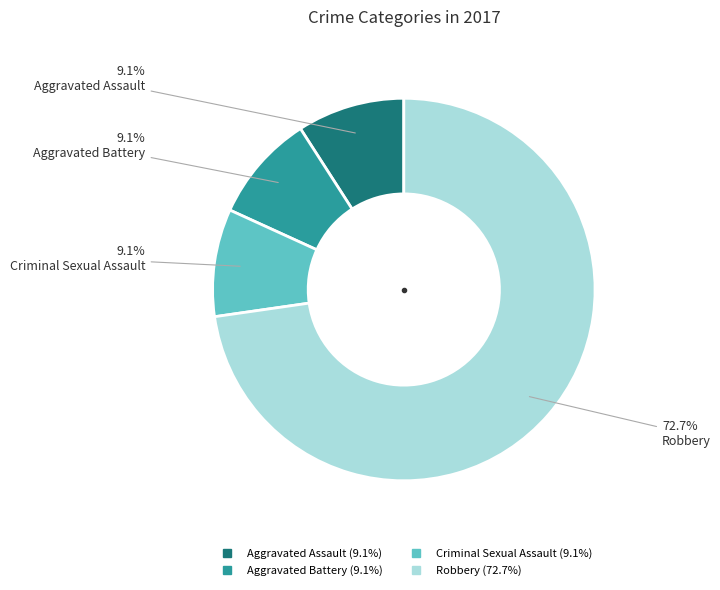

Approximately how many times larger is the value at Aggravated Battery compared to Criminal Sexual Assault?

1.0